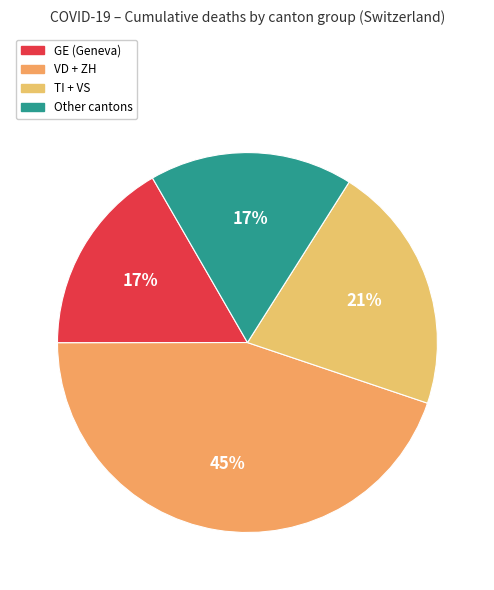

Count the number of slices in the pie.

4